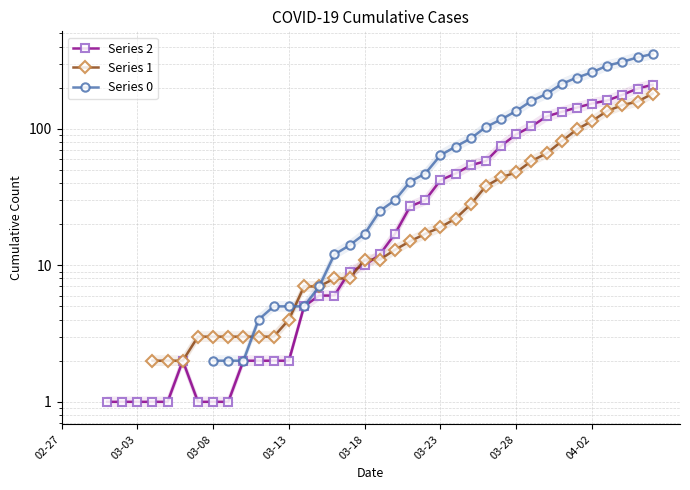

Is the value of Series 2 at 26 greater than the value of Series 0 at 03-23?

No